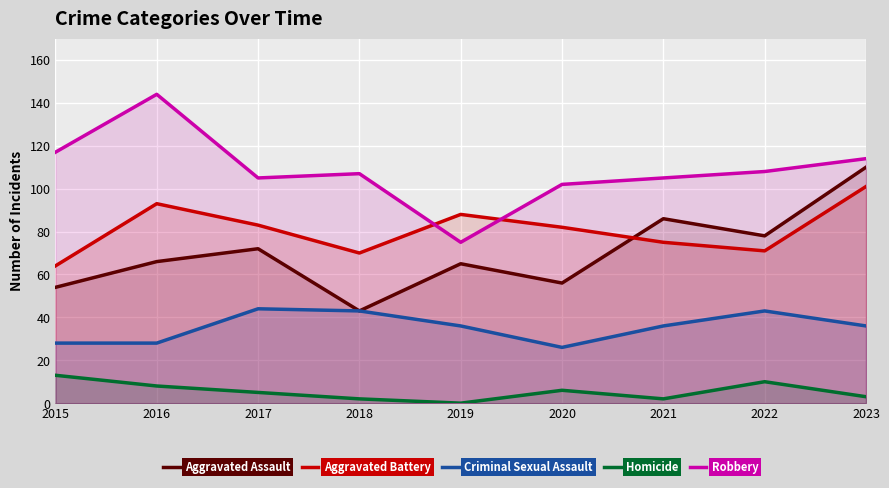

Rank the series by their maximum value, from lowest to highest.

Homicide, Criminal Sexual Assault, Aggravated Battery, Aggravated Assault, Robbery